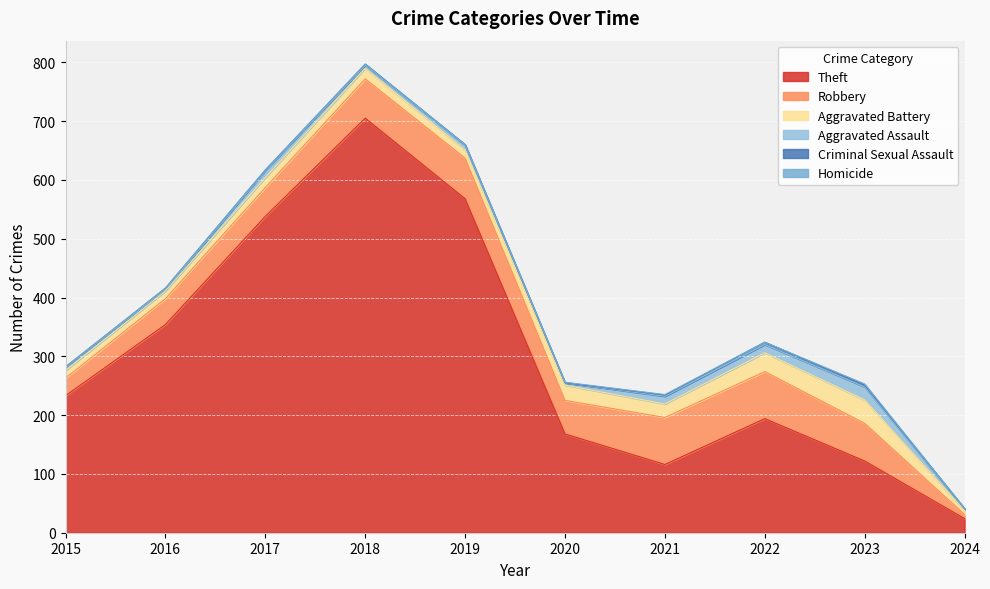

The Aggravated Battery series shows 13 at 2016. True or false?

True